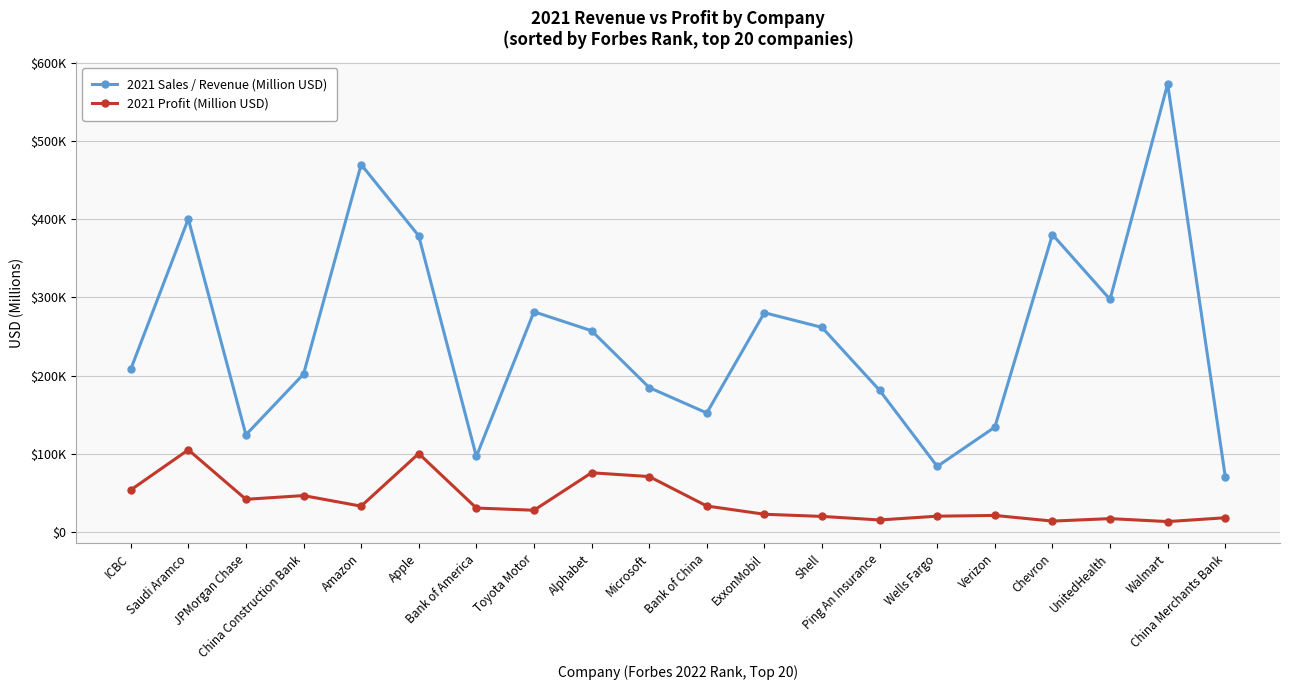

What is the average value of the 2021 Profit (Million USD) series?

39370